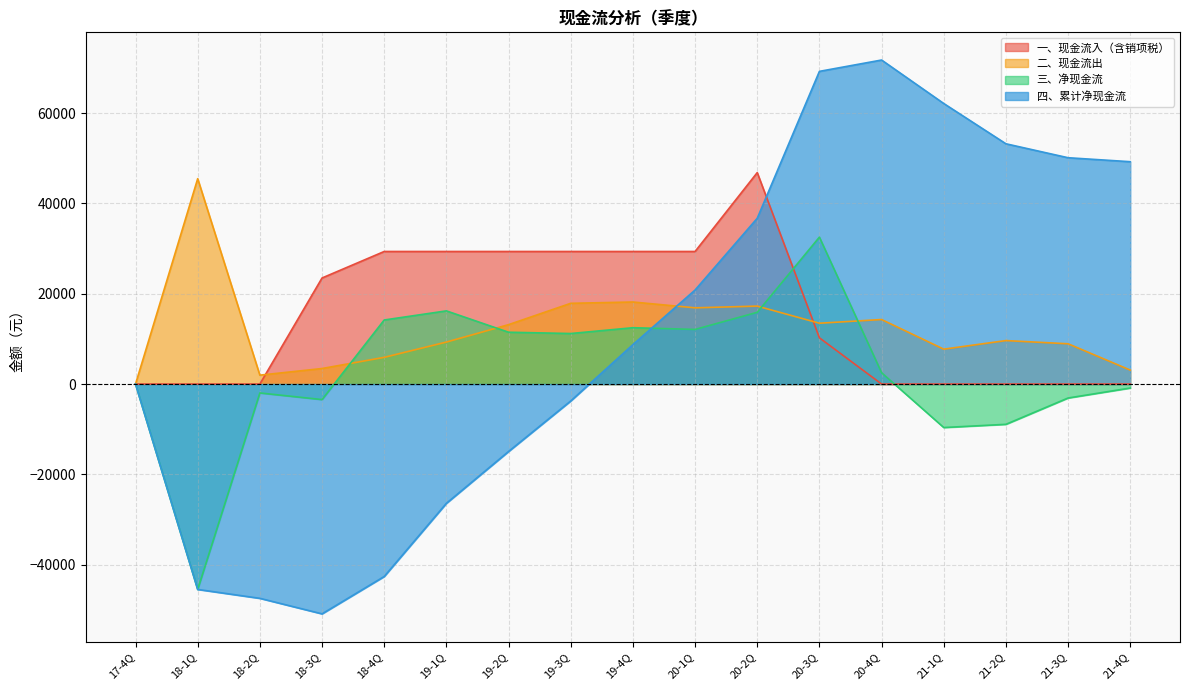

What is the lowest value of the 四、累计净现金流 series?

-50880.2